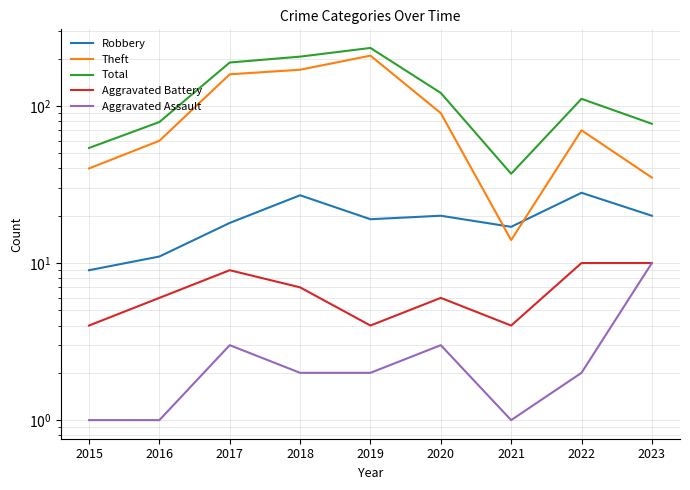

What is the value of the Aggravated Battery point at the 4th from the left?

7